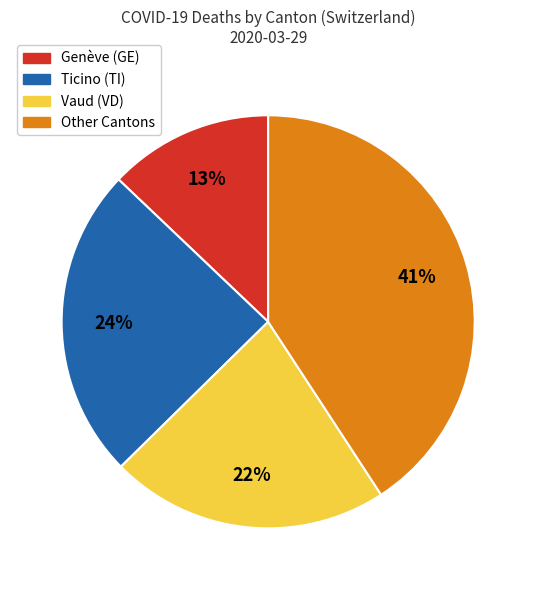

To the nearest percent, what is the difference between the largest and smallest slice percentages?

28%